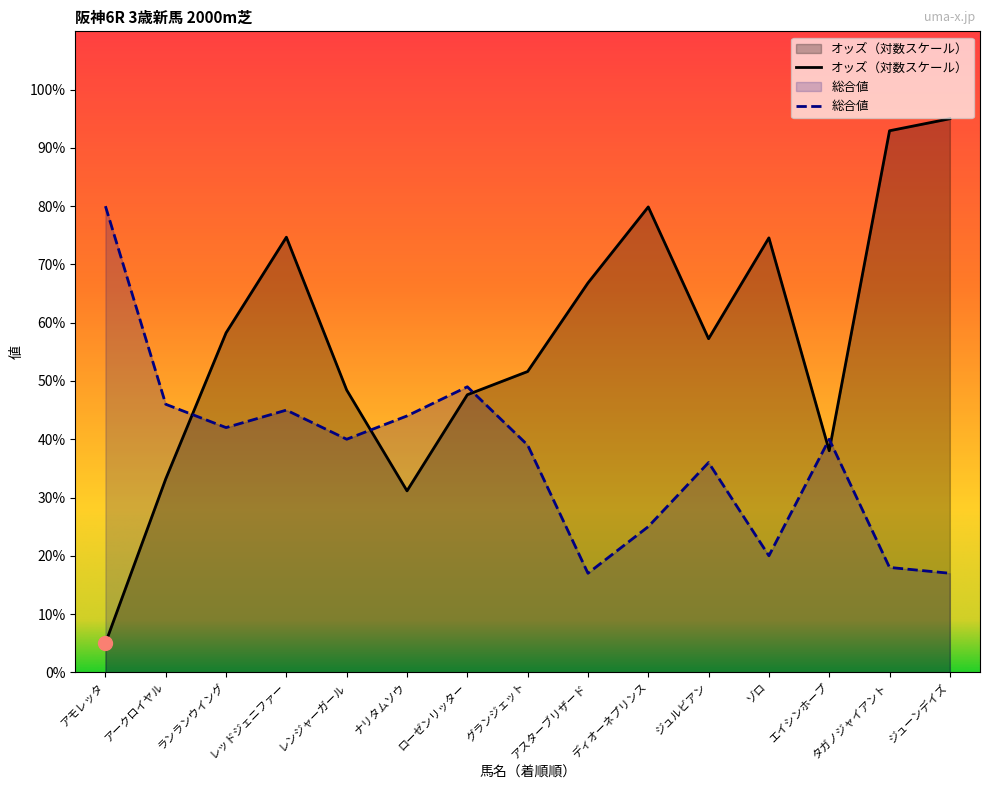

Reading left to right, transcribe all the data shown in this chart.

アモレッタ=80	アークロイヤル=46	ランランウイング=42	レッドジェニファー=45	レンジャーガール=40	ナリタムソウ=44	ローゼンリッター=49	グランジェット=39	アスターブリザード=17	ディオーネプリンス=25	ジュルビアン=36	ゾロ=20	エイシンホープ=40	タガノジャイアント=18	ジューンデイズ=17